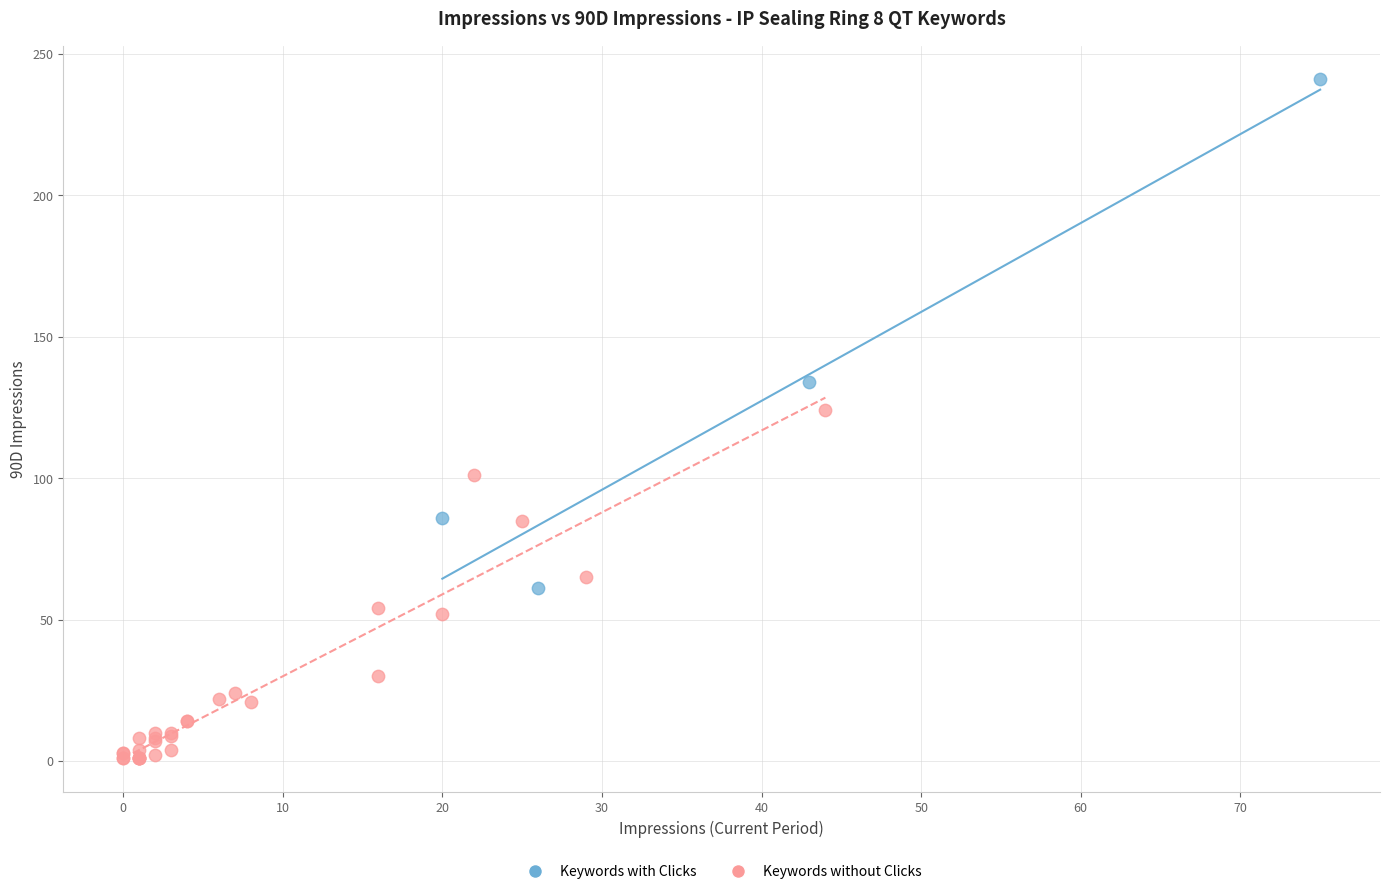

Which series reaches the maximum Y coordinate?

Keywords with Clicks